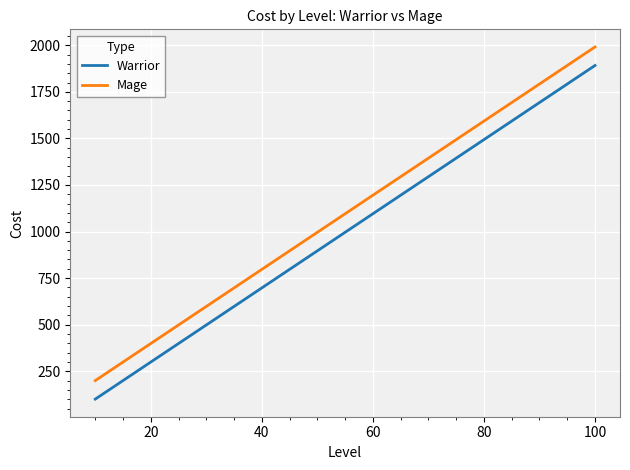

Reading right to left, list all the values displayed in this chart.

Warrior: 1891.5	1692.5	1493.5	1294.5	1095.5	896.5	697.5	498.5	299.5	100.5
Mage: 1991.0	1792.0	1593.0	1394.0	1195.0	996.0	797.0	598.0	399.0	200.0